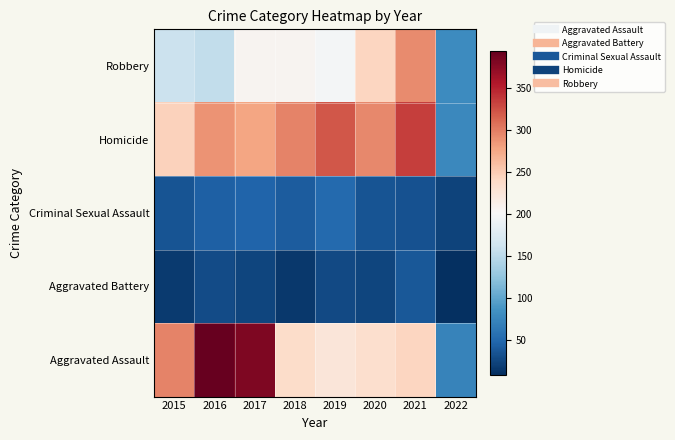

What is the greatest value displayed?

394